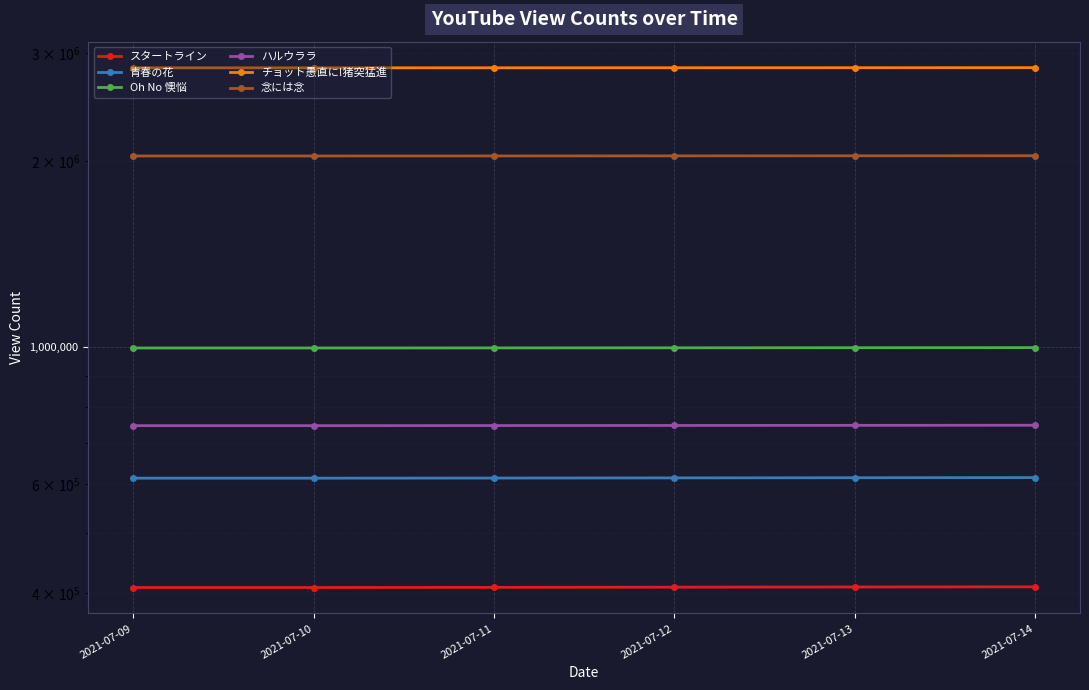

Between 2021-07-11 and 2021-07-09, which is larger?

2021-07-11